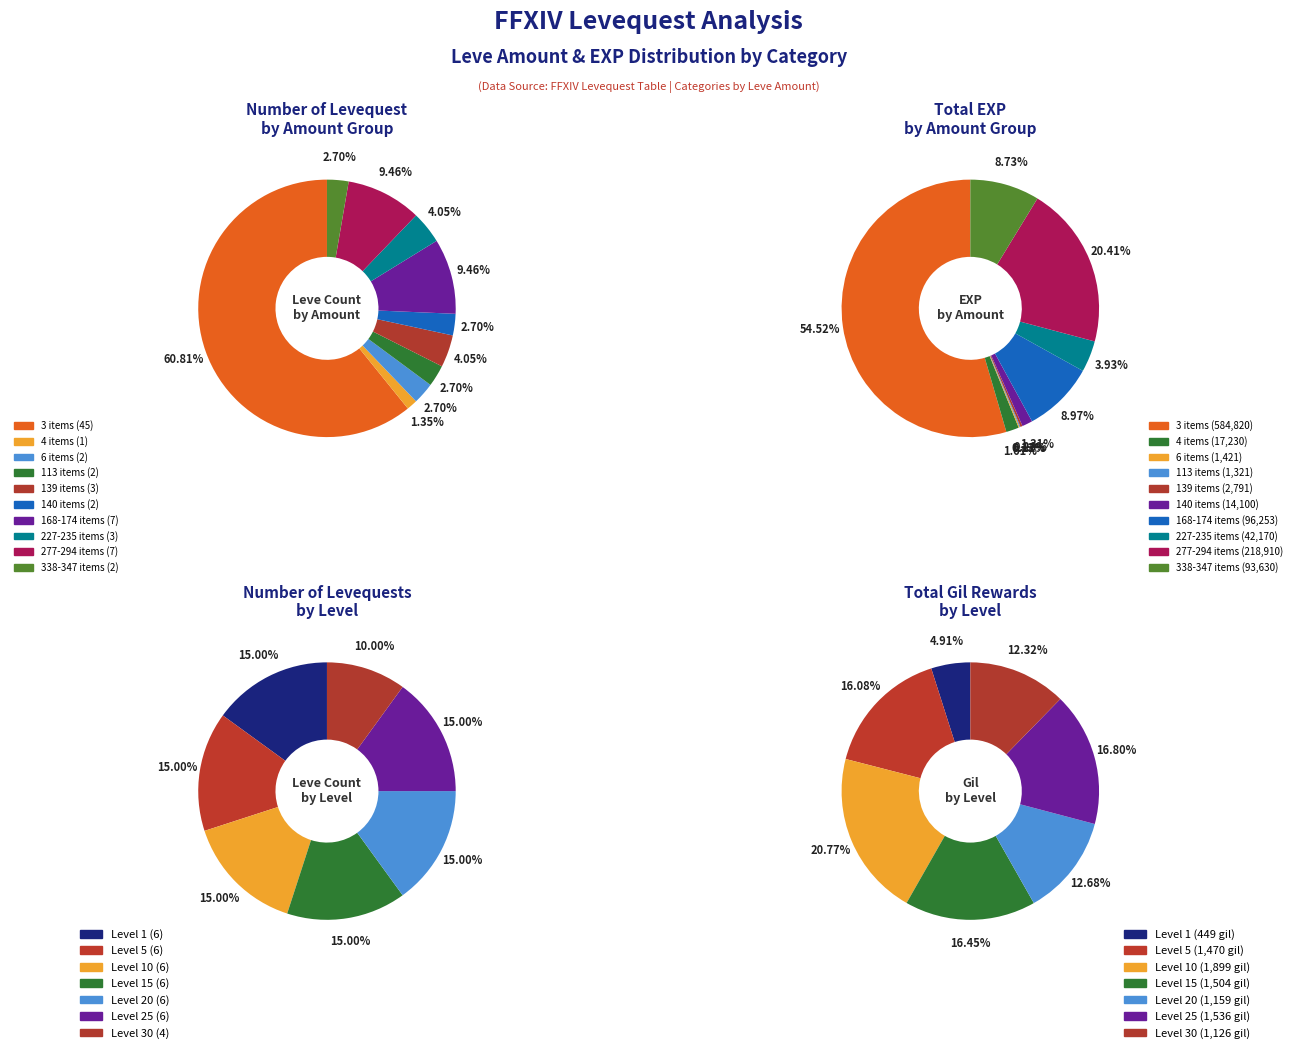

Which category has the smallest portion of the pie?

Amount: 4